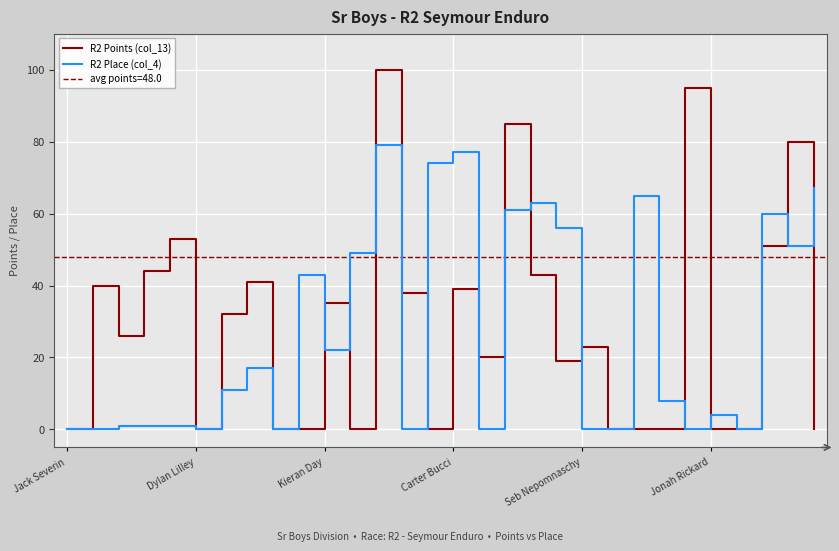

Which series has the largest range (max minus min)?

R2 Points (col_13)